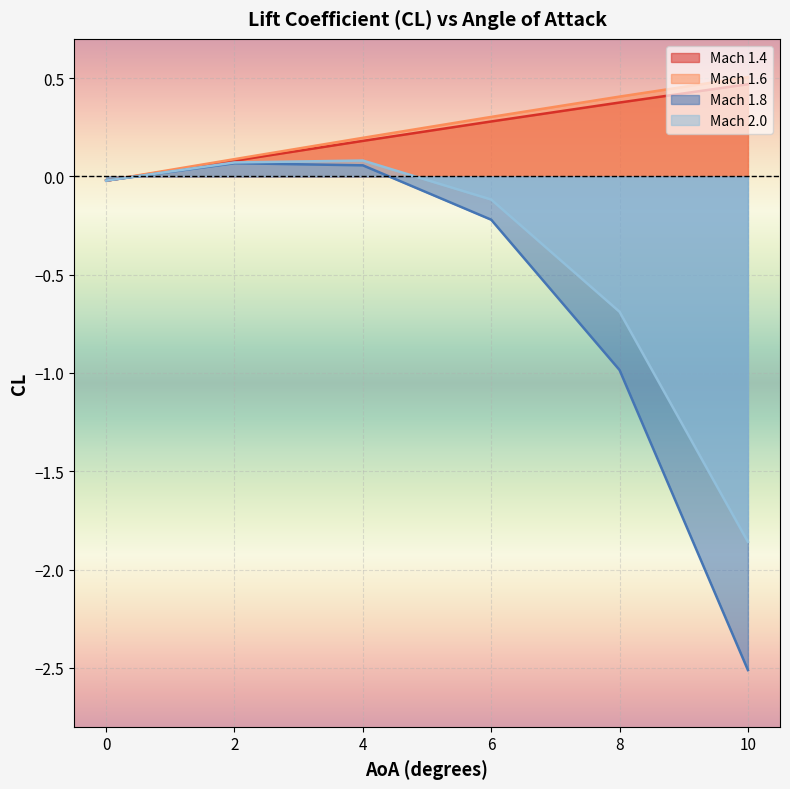

What is the minimum value for Mach 1.8?

-2.5